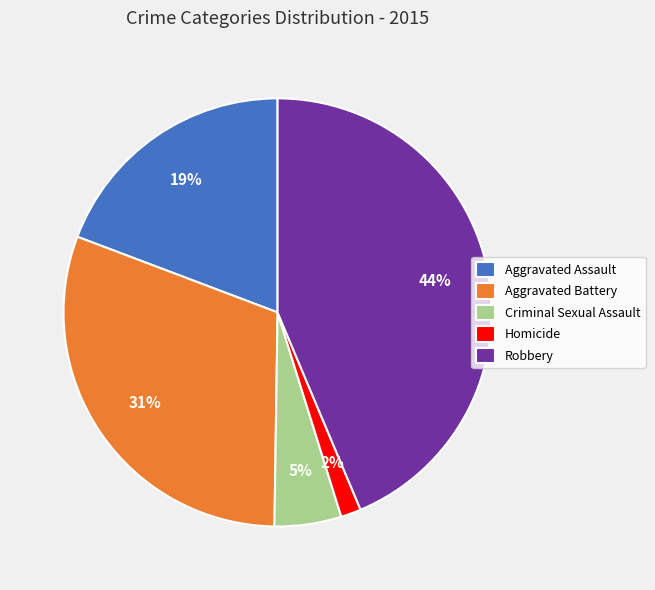

Approximately how many times larger is the value at Aggravated Battery compared to Aggravated Assault?

1.6